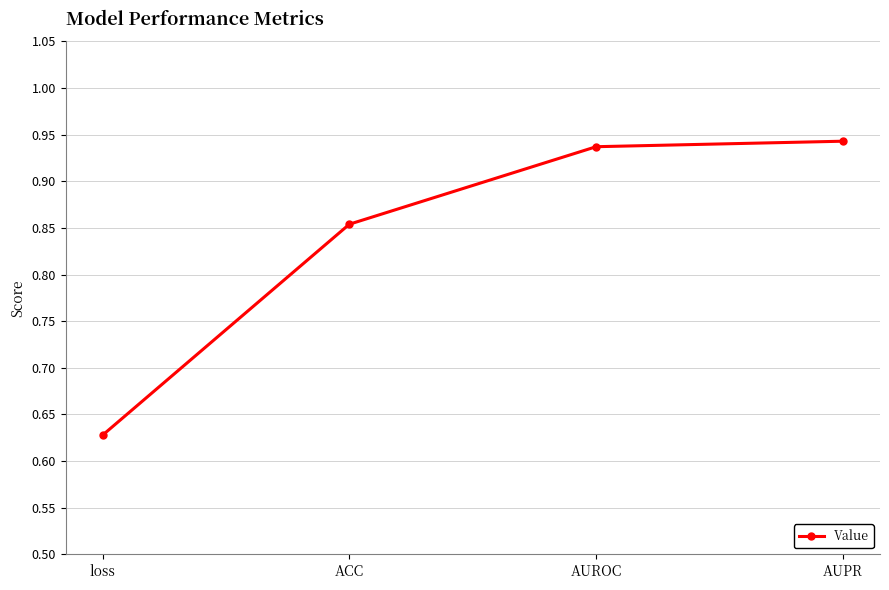

True or false: the data has more than 0 interior local peaks.

False